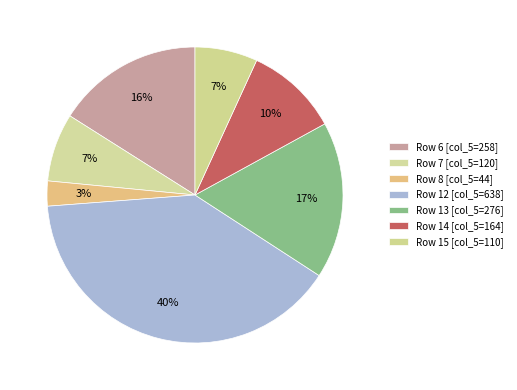

Which slice is the smallest?

Row 8